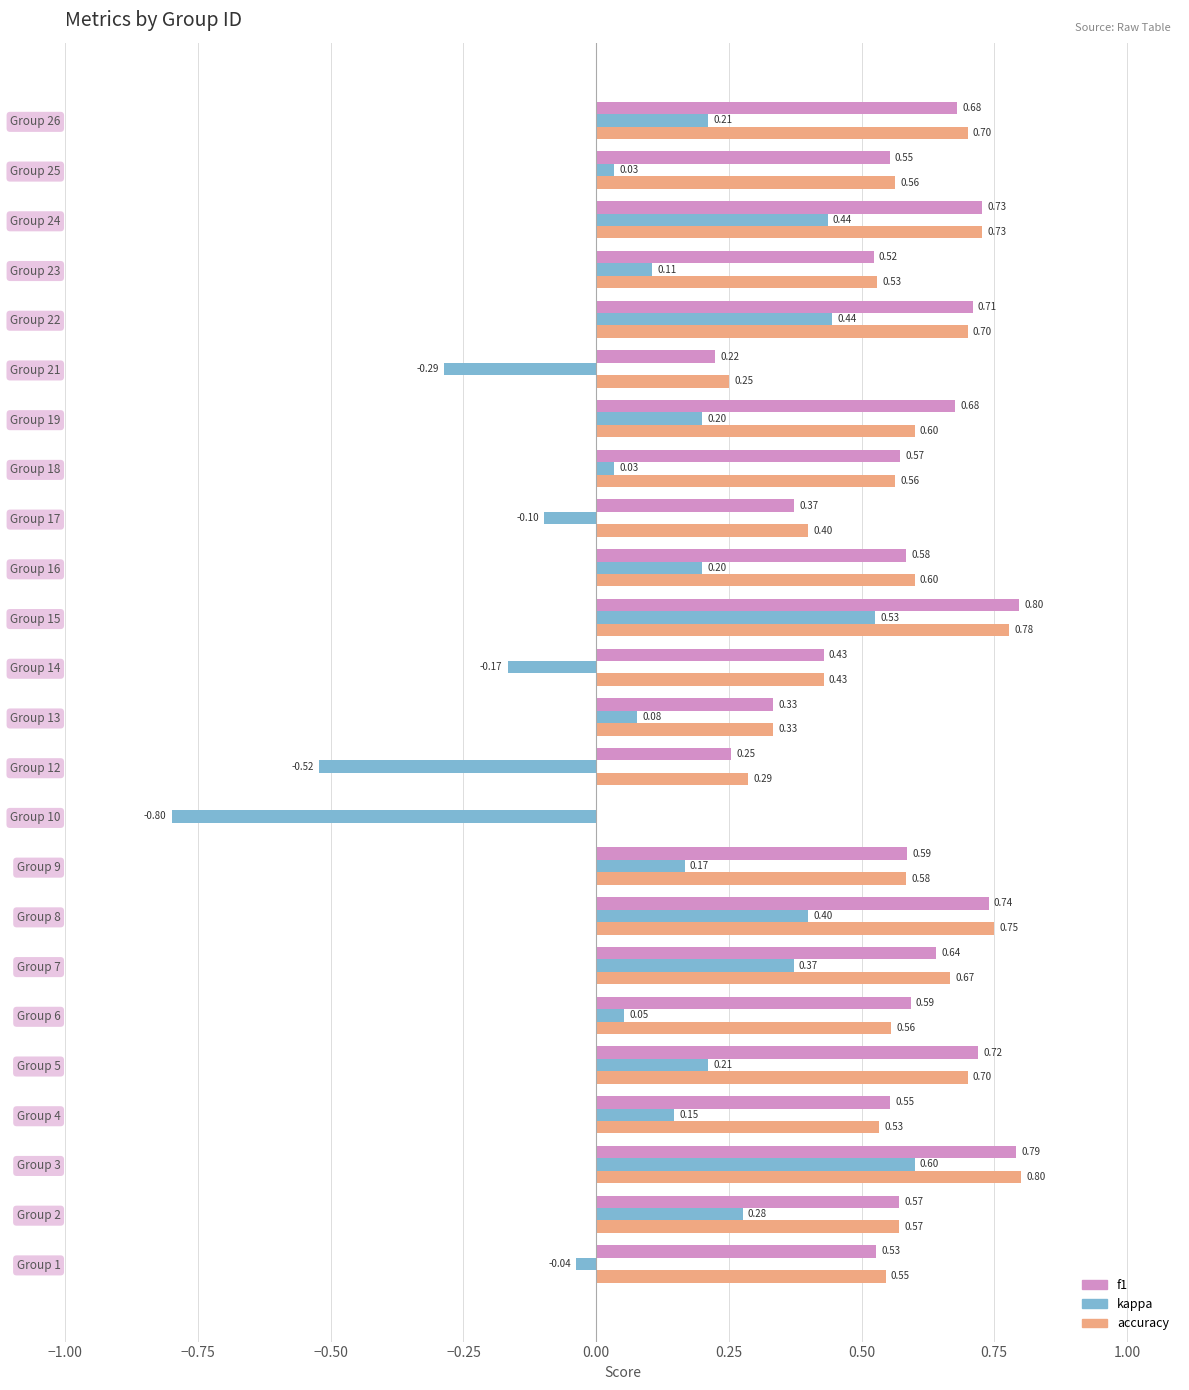

What is the sum of all accuracy values?

13.2